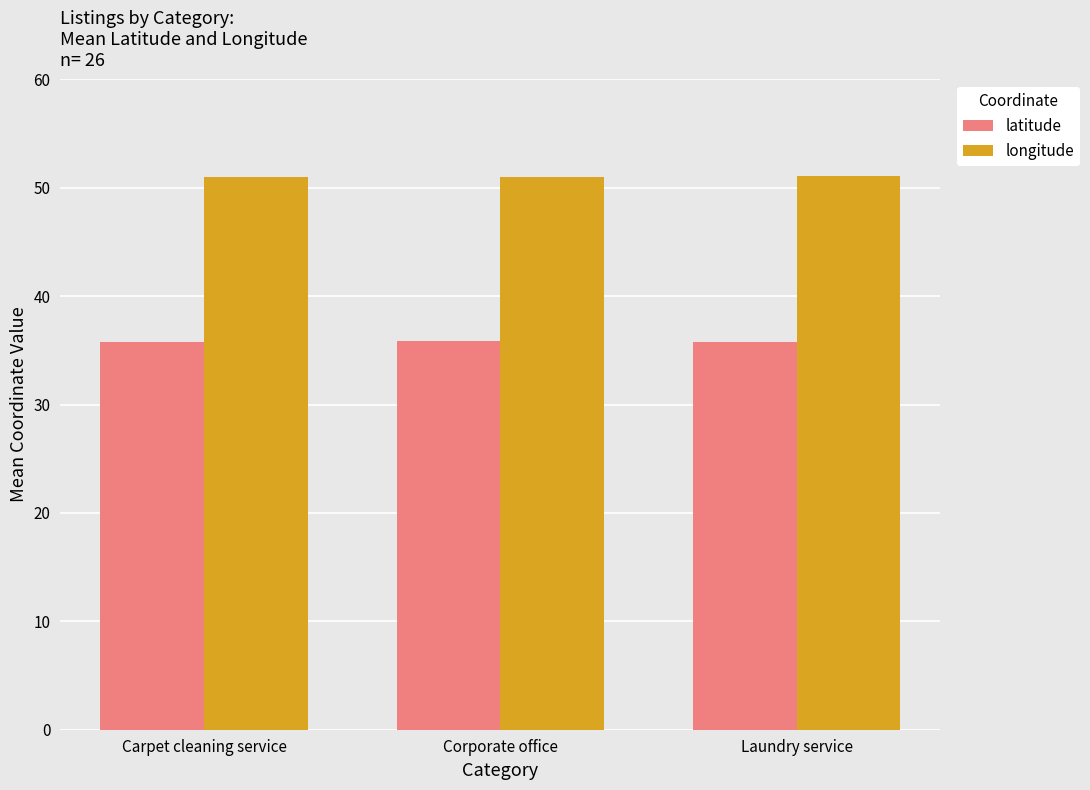

The value of longitude at Corporate office is 51.0. True or false?

True